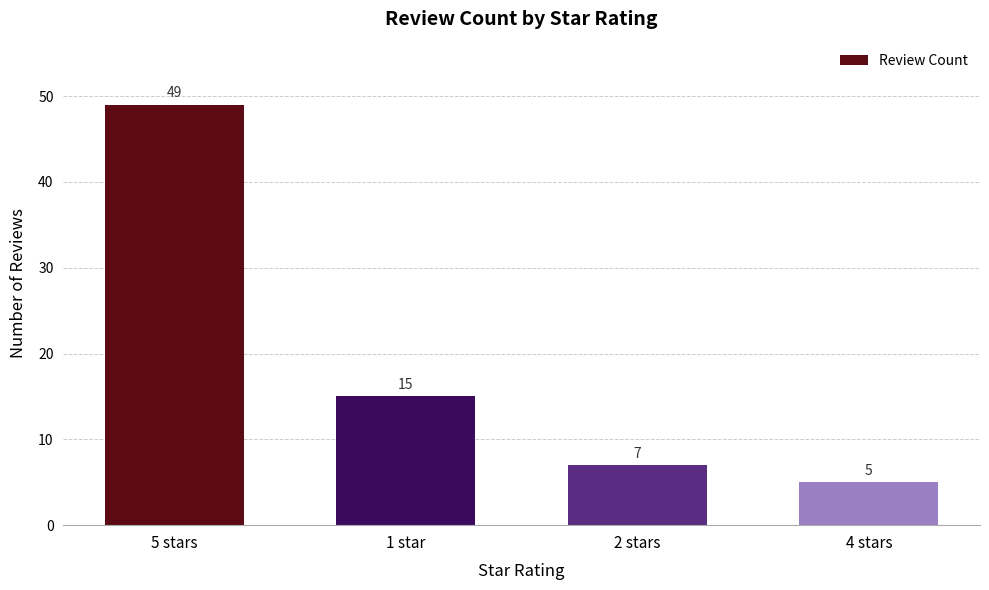

List the labels in order of value, smallest first.

4 stars, 2 stars, 1 star, 5 stars